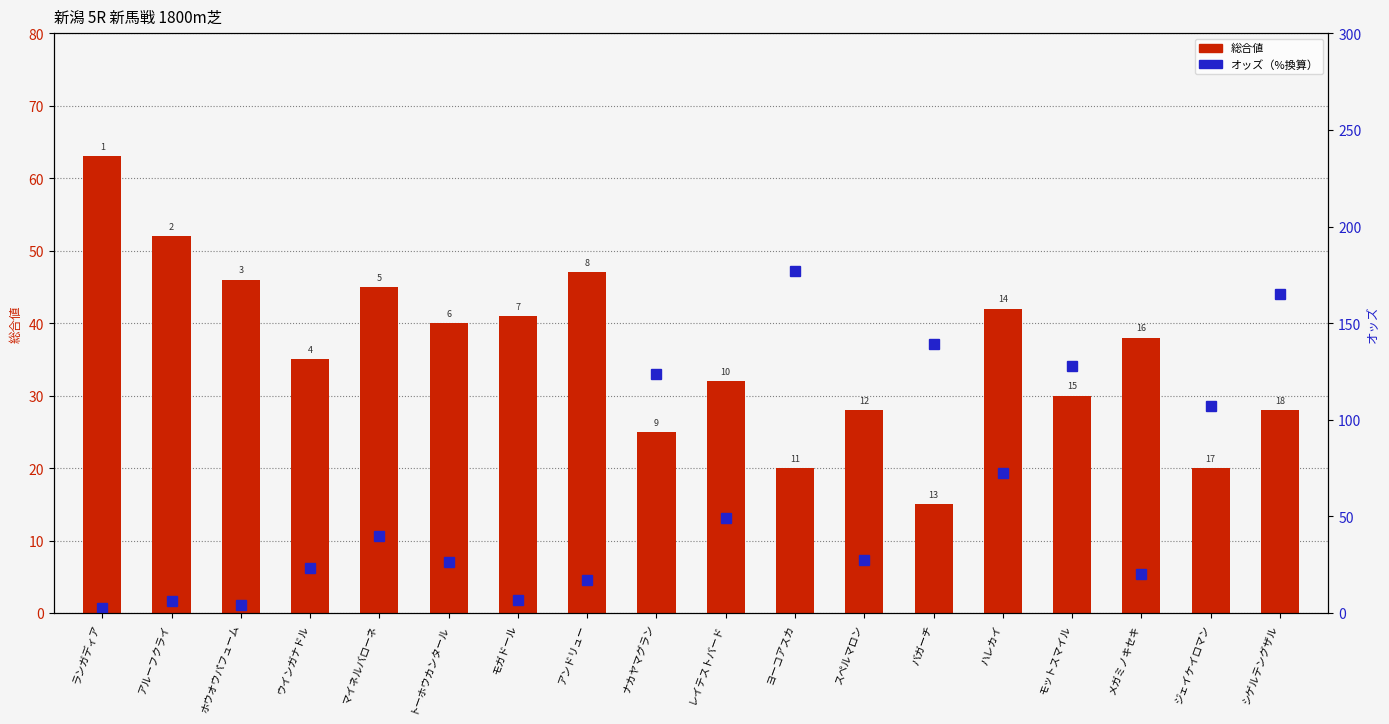

What is the value of the オッズ（%換算） bar at the 18th from the left?

165.2